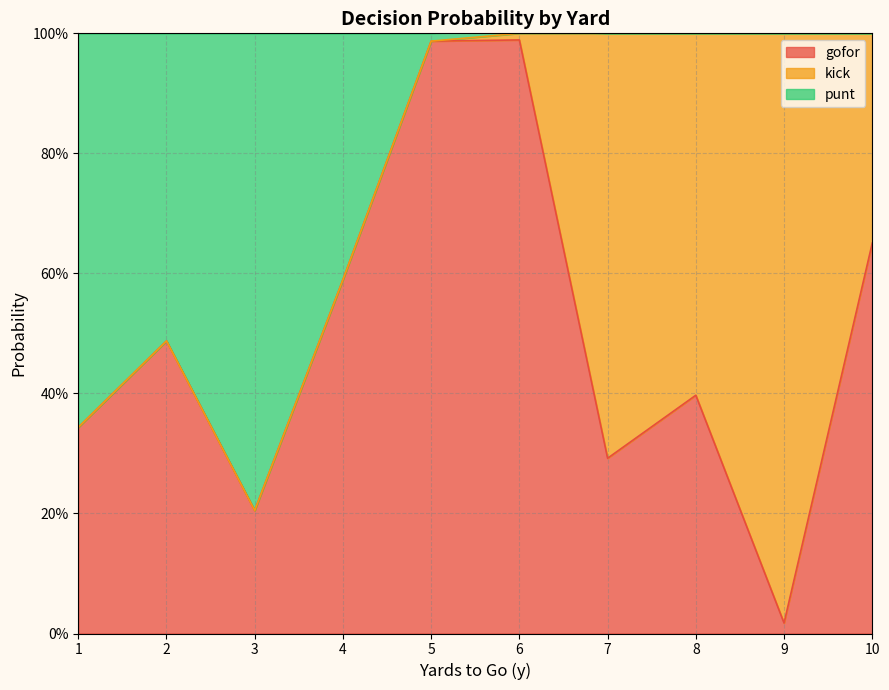

At which category does gofor reach its first local valley?

3